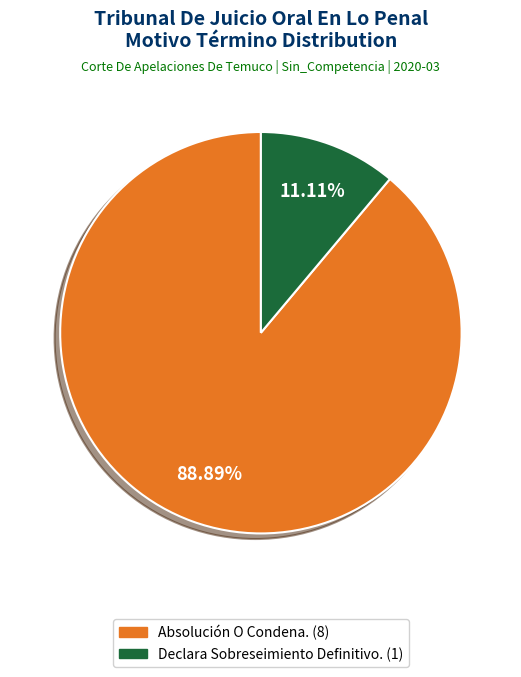

Is it true that Declara Sobreseimiento Definitivo. is 19% of the pie?

False